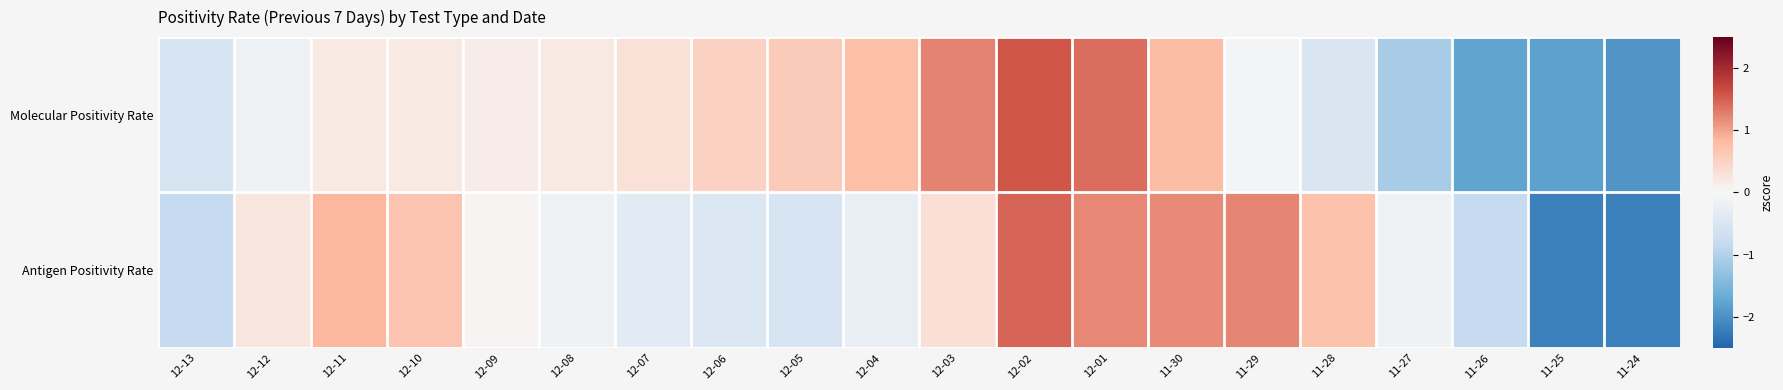

List the series in order of their peak value, highest first.

Molecular Positivity Rate, Antigen Positivity Rate